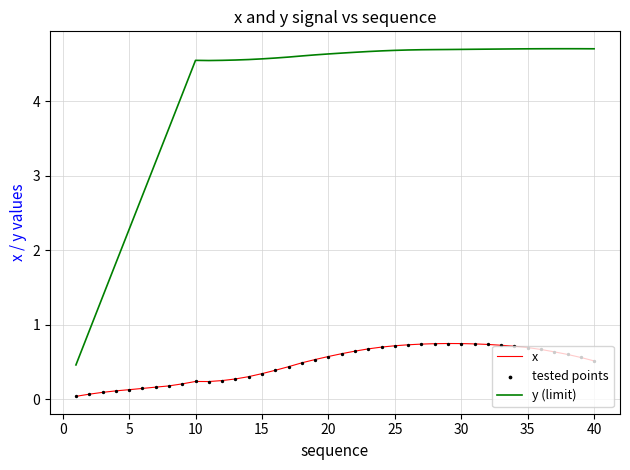

At how many categories does at least one series exceed 2?

36